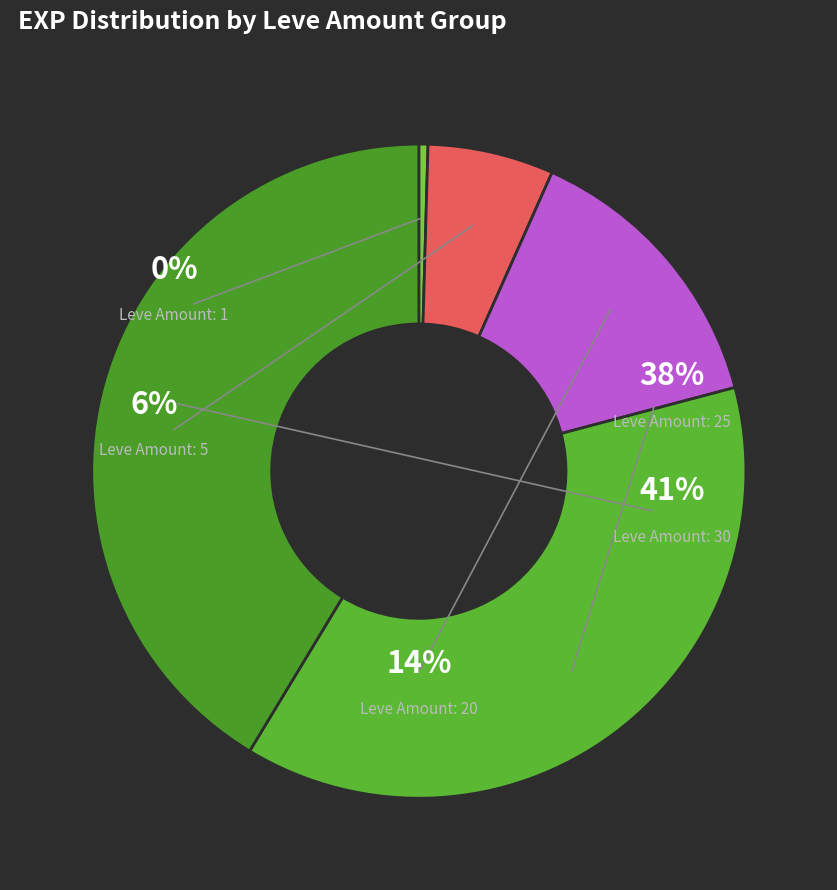

Which slice is the smallest?

1